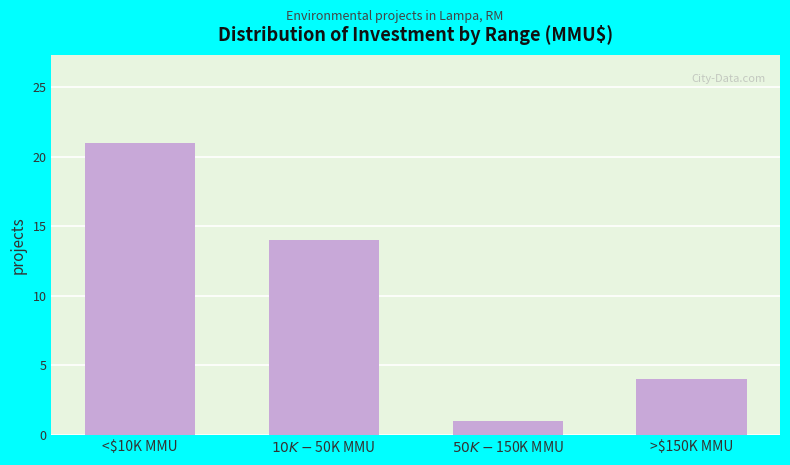

Reading left to right, transcribe all the data shown in this chart.

21	14	1	4